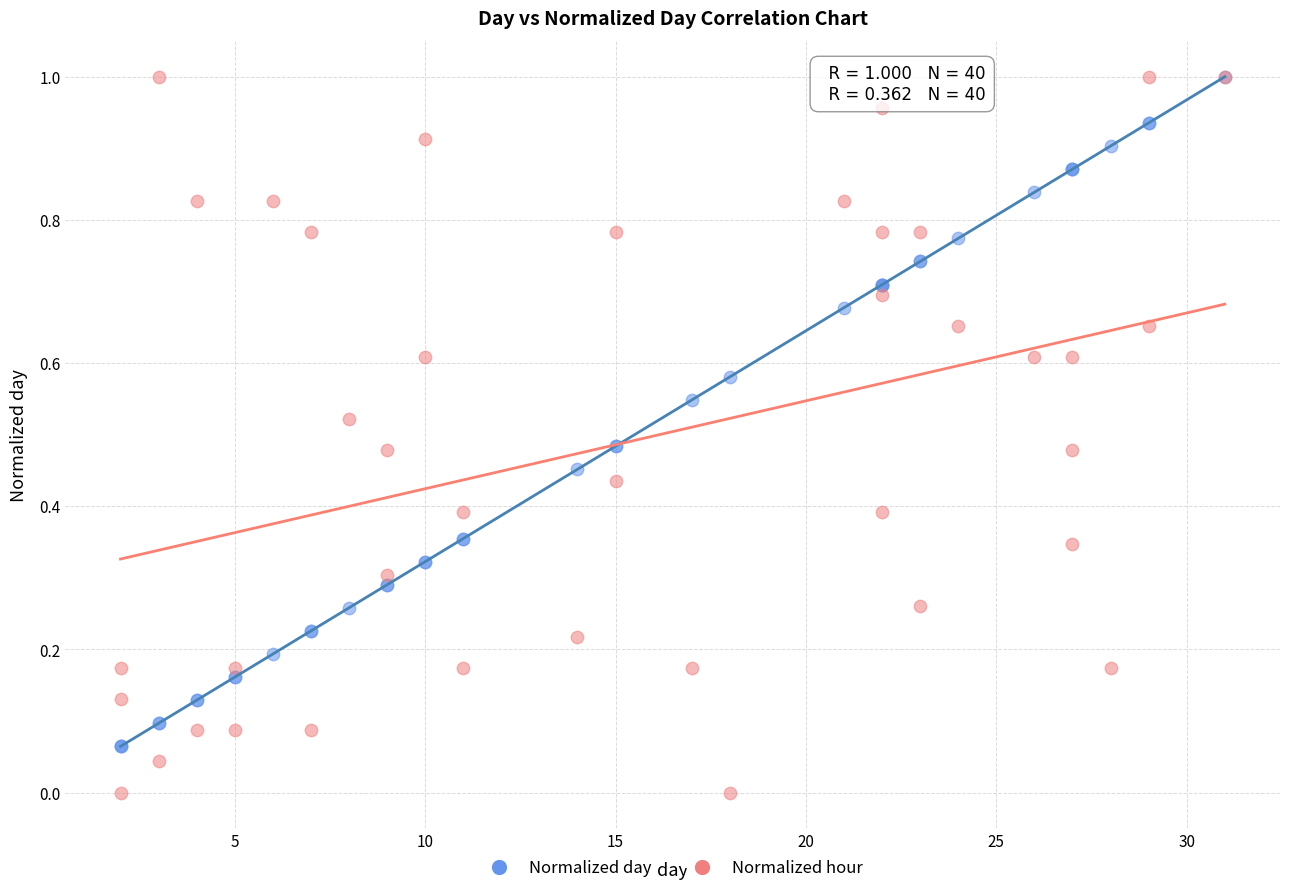

What are all the series names shown in the legend?

Normalized day, Normalized hour